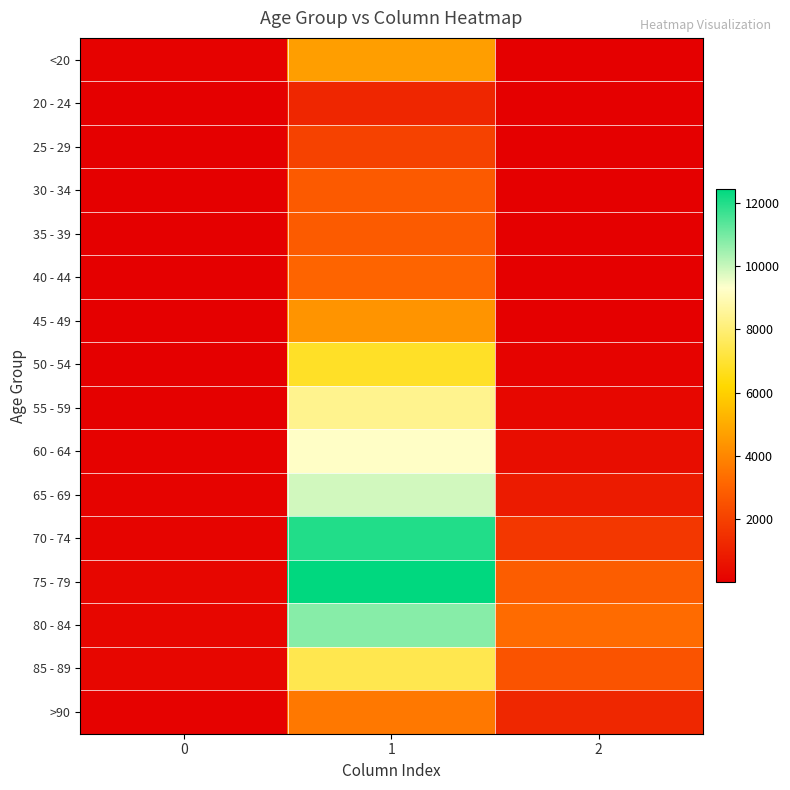

Reading left to right, list all the values displayed in this chart.

<20: 0=77	1=4641	2=18
20 - 24: 0=5	1=1191	2=4
25 - 29: 0=14	1=2038	2=3
30 - 34: 0=27	1=2765	2=17
35 - 39: 0=17	1=2814	2=18
40 - 44: 0=20	1=3078	2=24
45 - 49: 0=23	1=4396	2=47
50 - 54: 0=39	1=6803	2=126
55 - 59: 0=59	1=8400	2=227
60 - 64: 0=84	1=9236	2=426
65 - 69: 0=137	1=9883	2=850
70 - 74: 0=153	1=12018	2=1690
75 - 79: 0=220	1=12434	2=2848
80 - 84: 0=209	1=10764	2=3273
85 - 89: 0=206	1=7417	2=2548
>90: 0=93	1=3604	2=1224